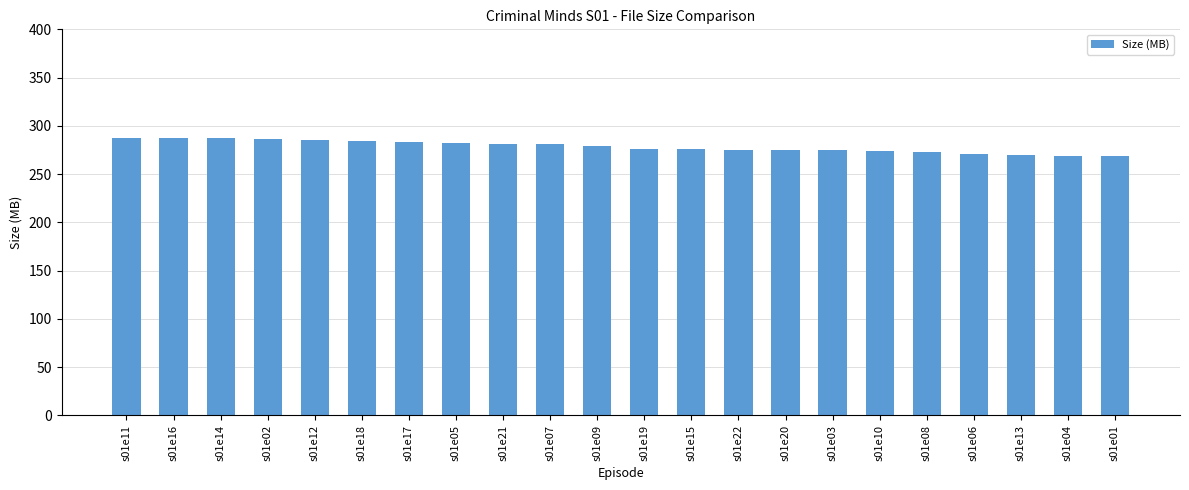

Where does the data first go above 279?

s01e11